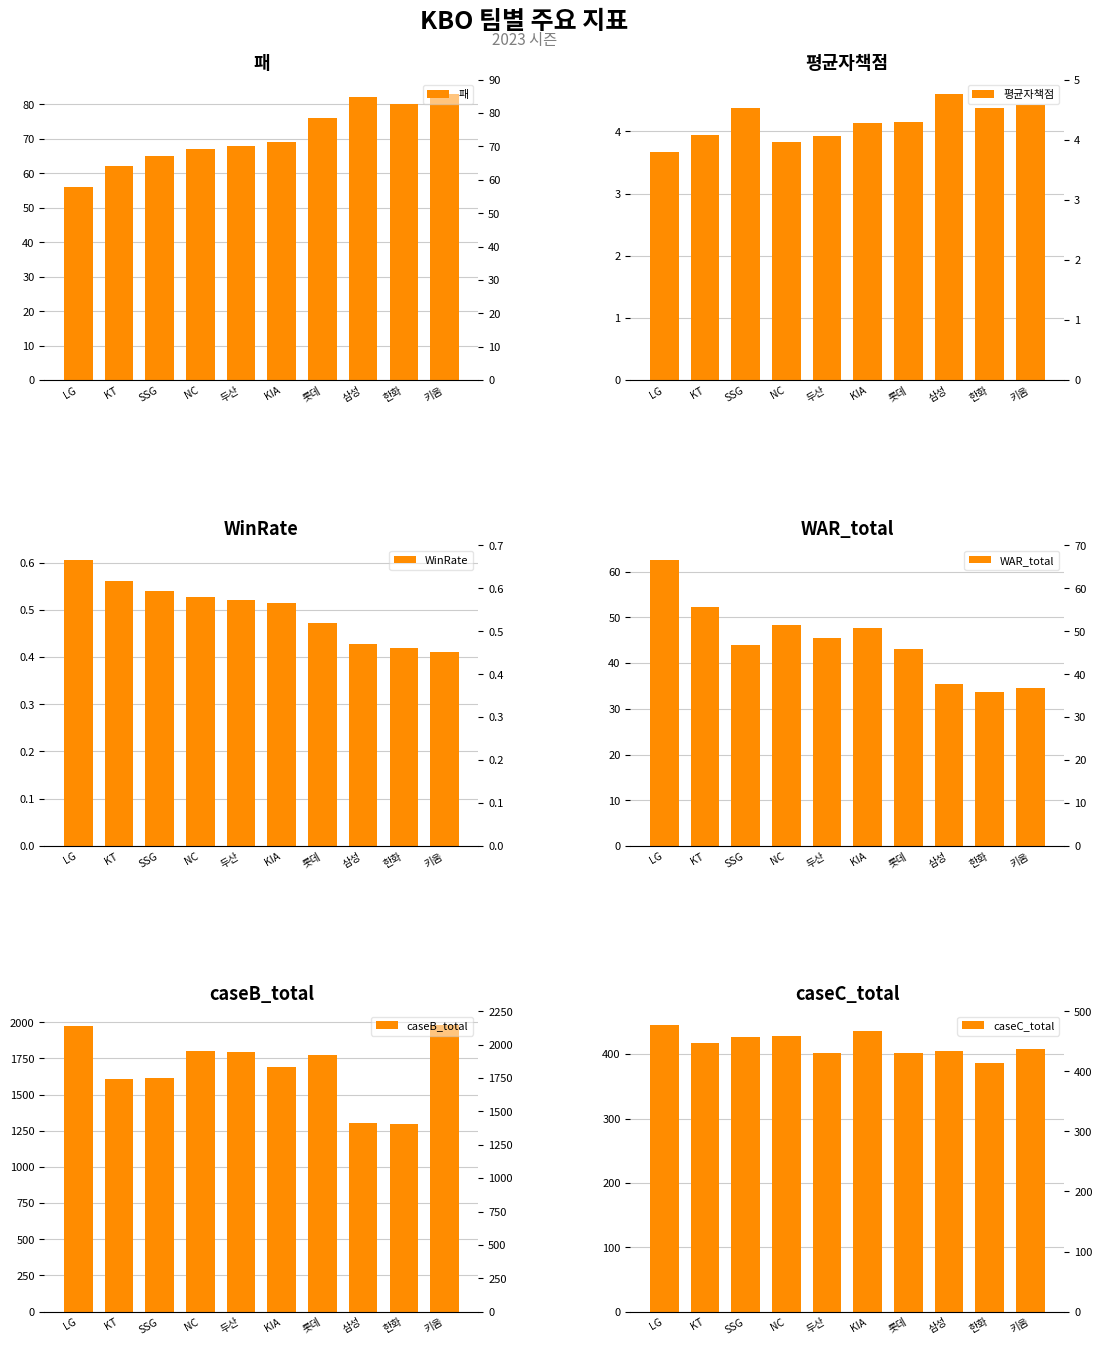

What is the spread (max minus min) of values at SSG?

1616.0